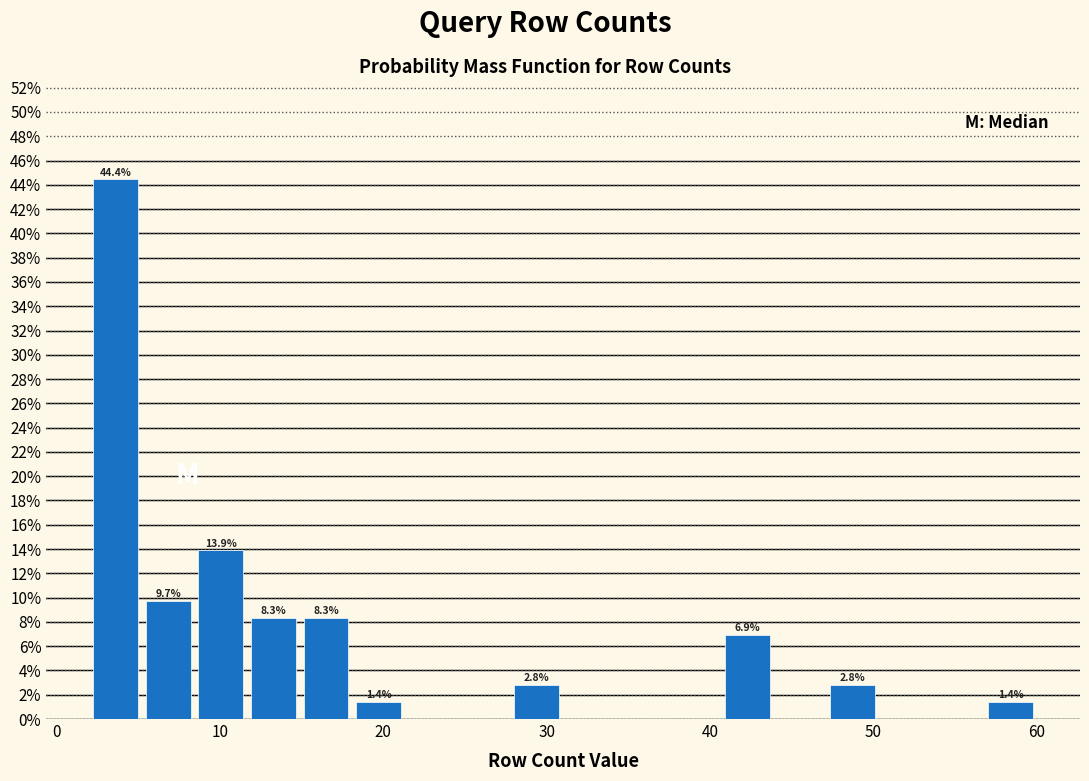

Around what value on the x-axis is the tallest bar? Give the approximate position of its centre, as read against the axis.

4